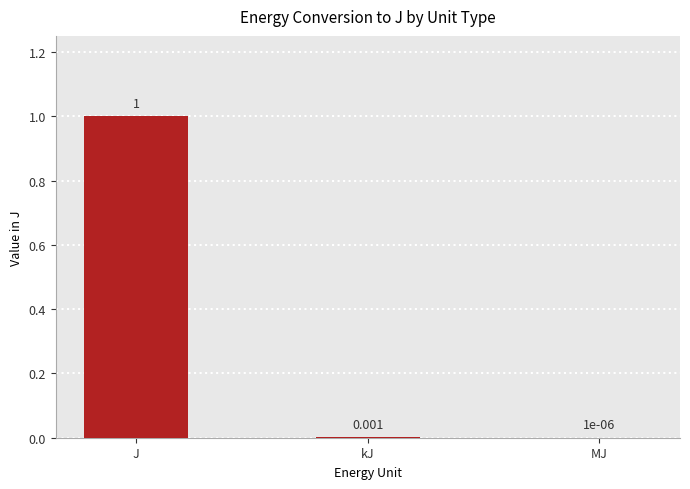

What is the sum of the values at kJ and J?

1.0